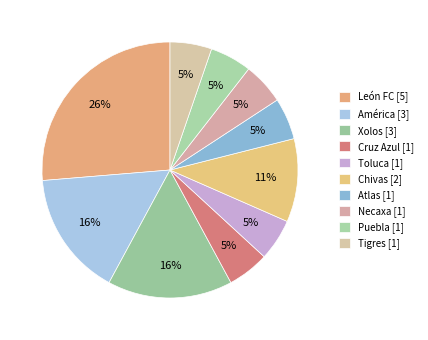

Rank the categories by value from highest to lowest.

León FC, América, Xolos, Chivas, Cruz Azul, Toluca, Atlas, Necaxa, Puebla, Tigres